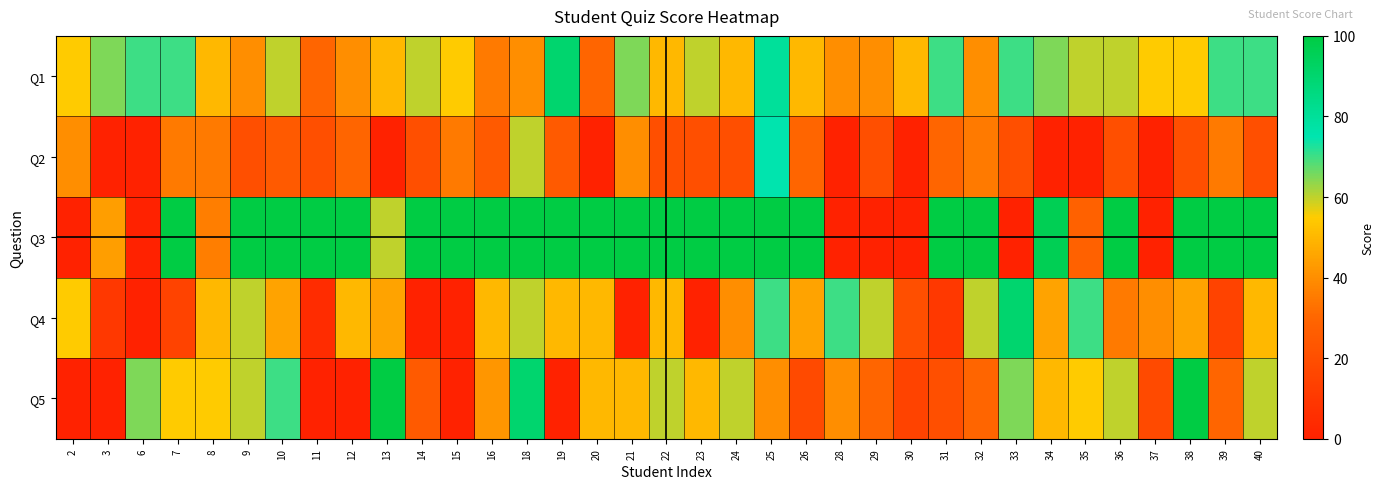

Which series has the largest range (max minus min)?

Q3